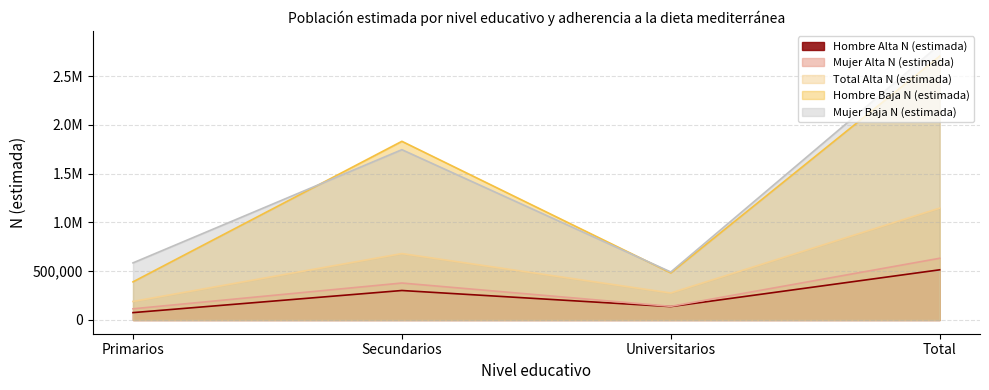

At how many categories does at least one series exceed 2463419?

1